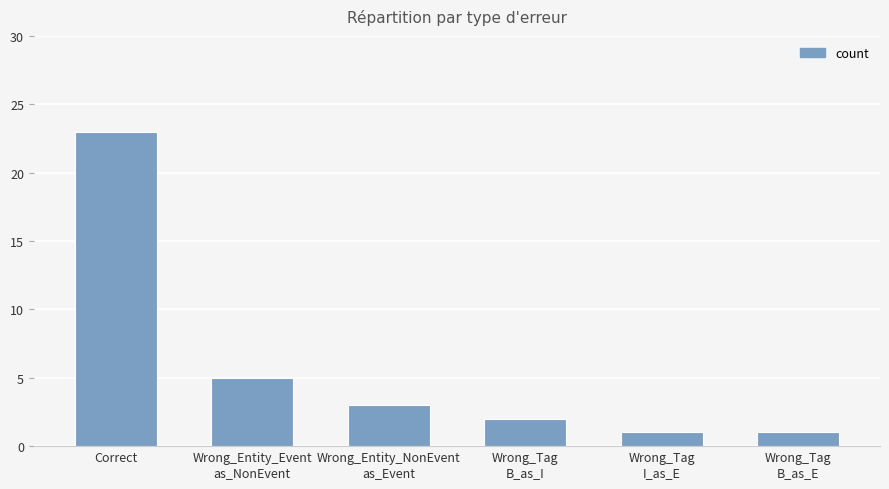

True or false: the data shows 5 at Wrong_Entity_NonEvent
as_Event.

False